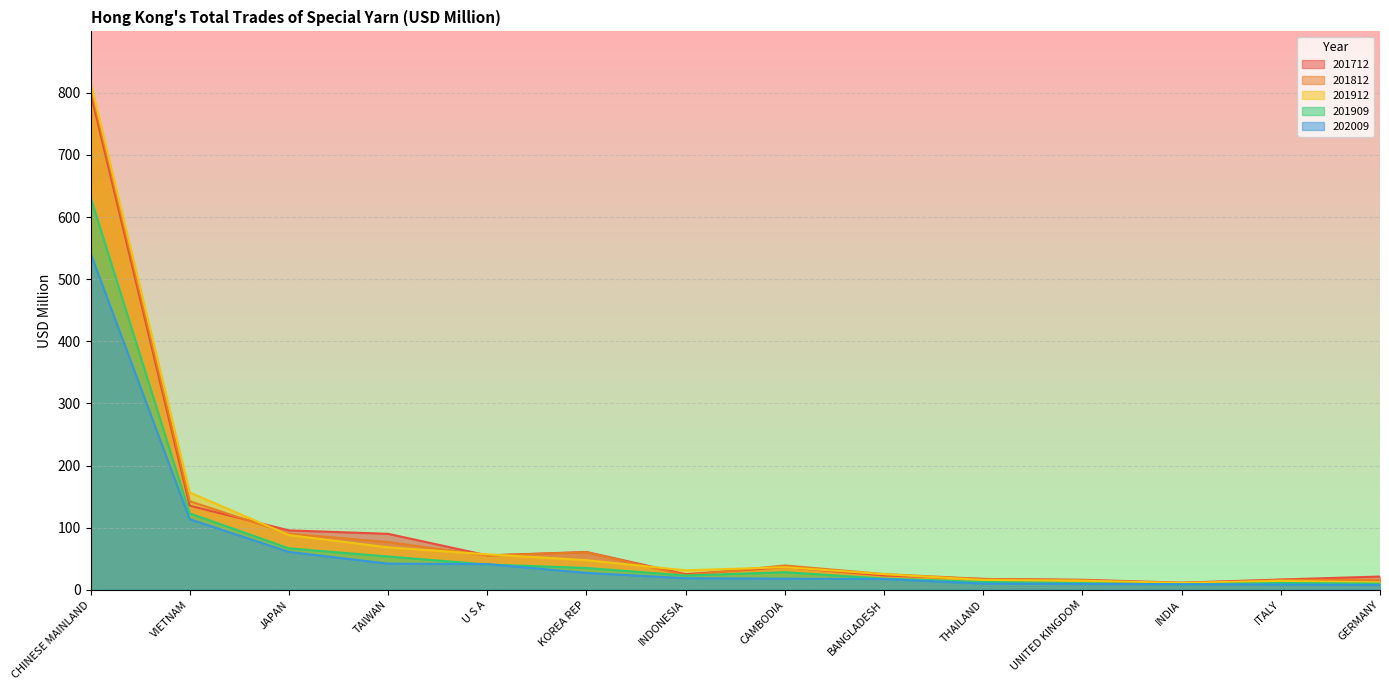

True or false: 201912 and 201909 intersect in this chart.

False